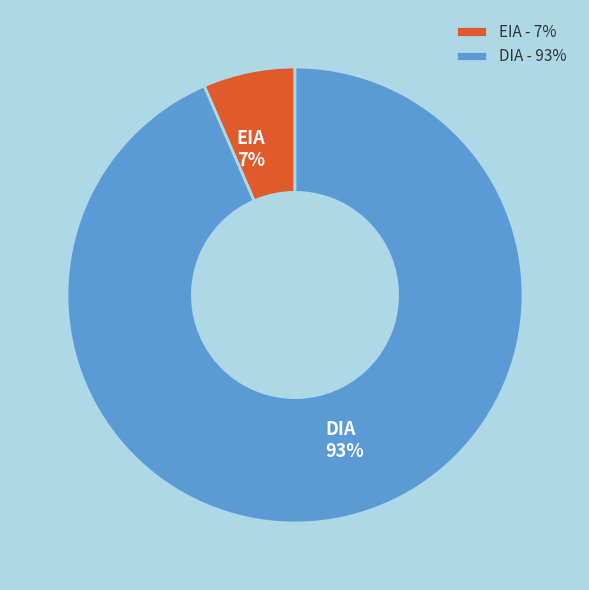

Which slice is the largest?

DIA